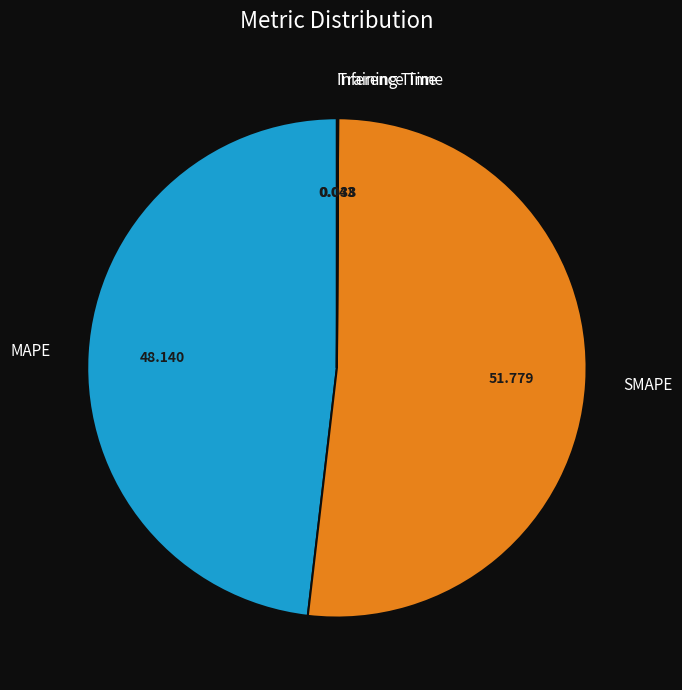

Is there a majority slice in this chart?

Yes